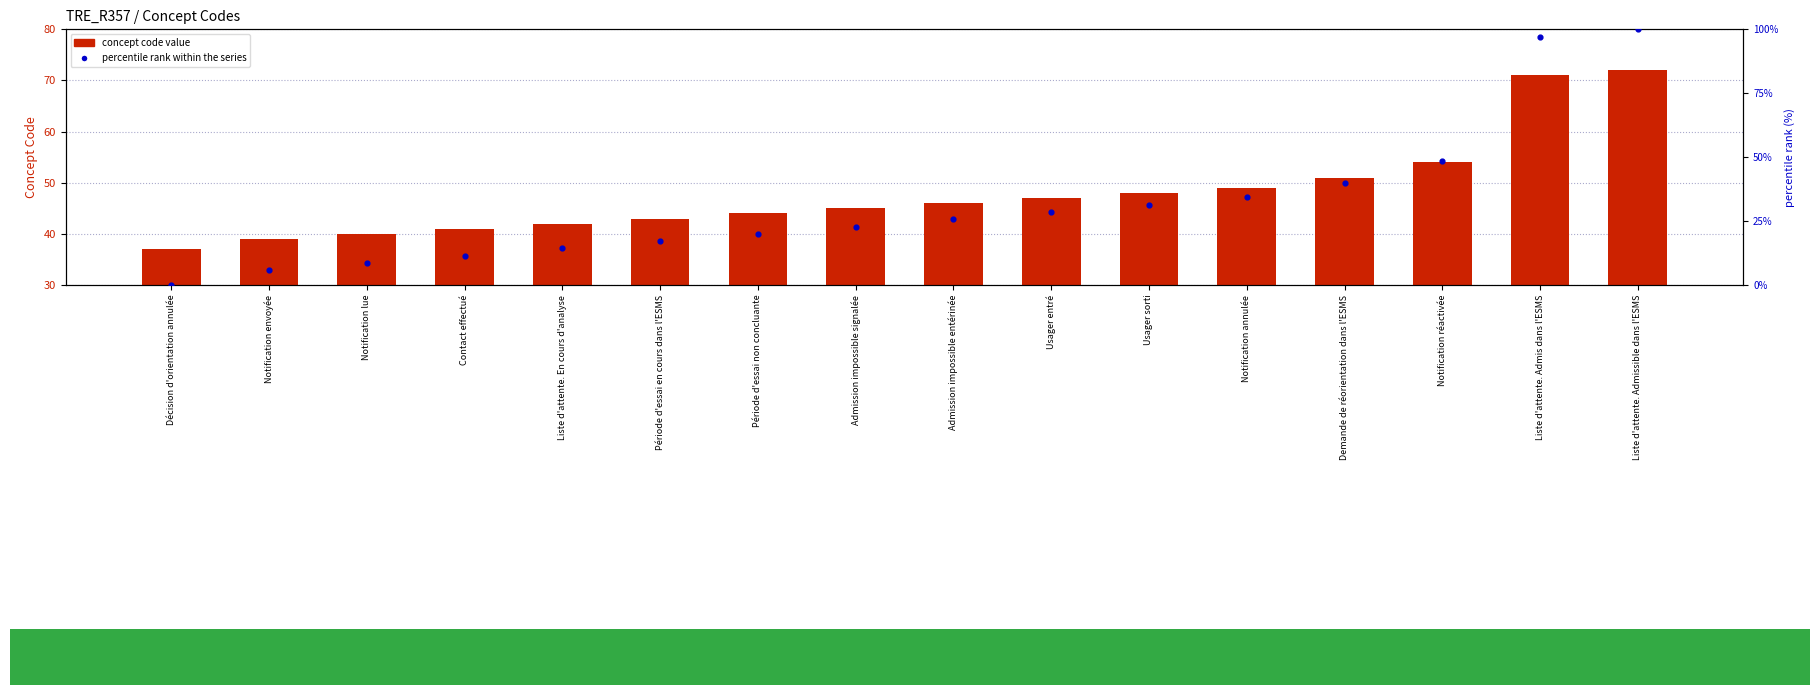

Which series has the largest total across all categories?

concept code value